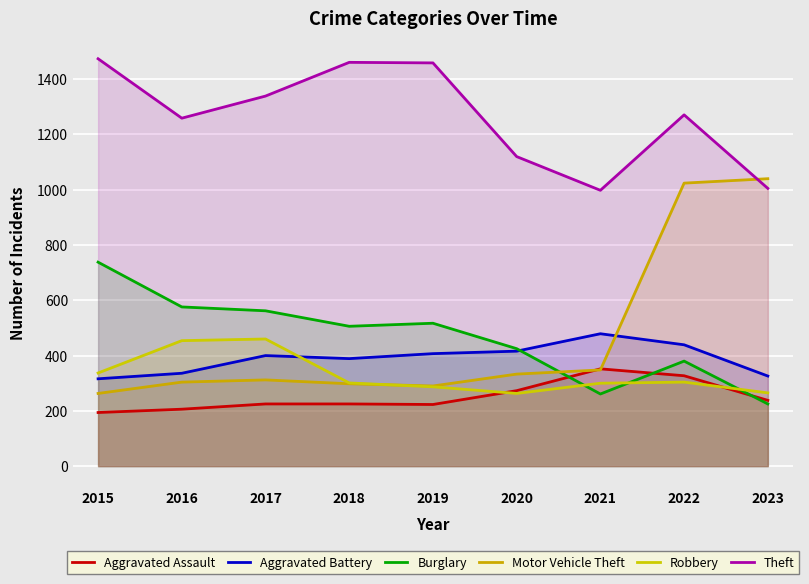

Count the number of data series in this chart.

6